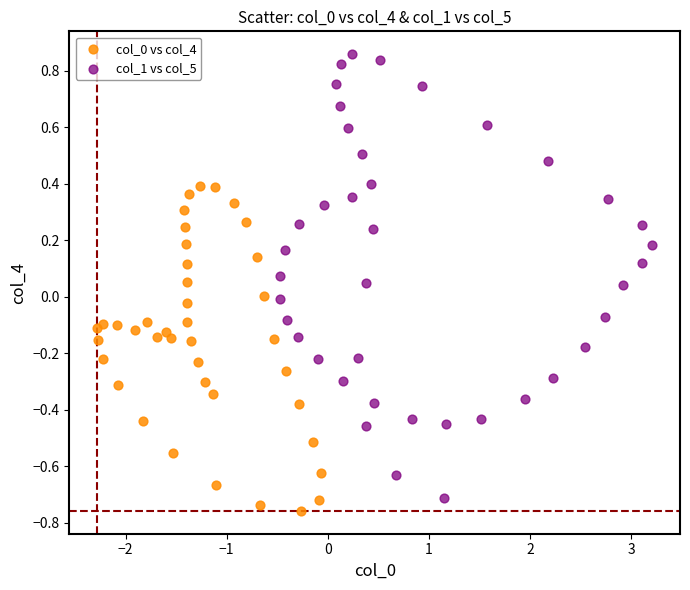

Which series has the widest spread of Y values?

col_1 vs col_5